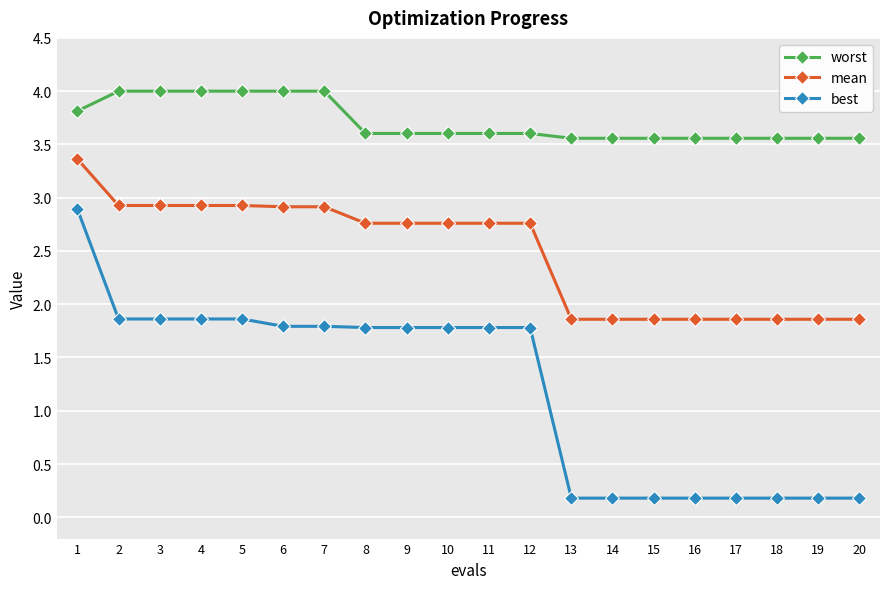

What is the highest value of the mean series?

3.4